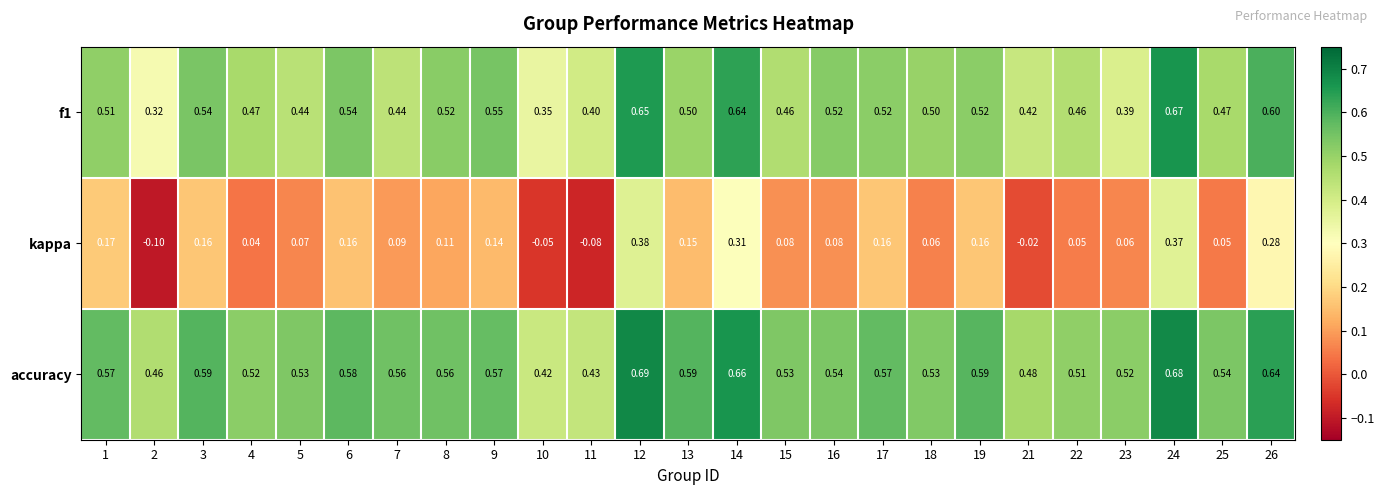

Is the value of kappa at 14 greater than the value of f1 at 7?

No